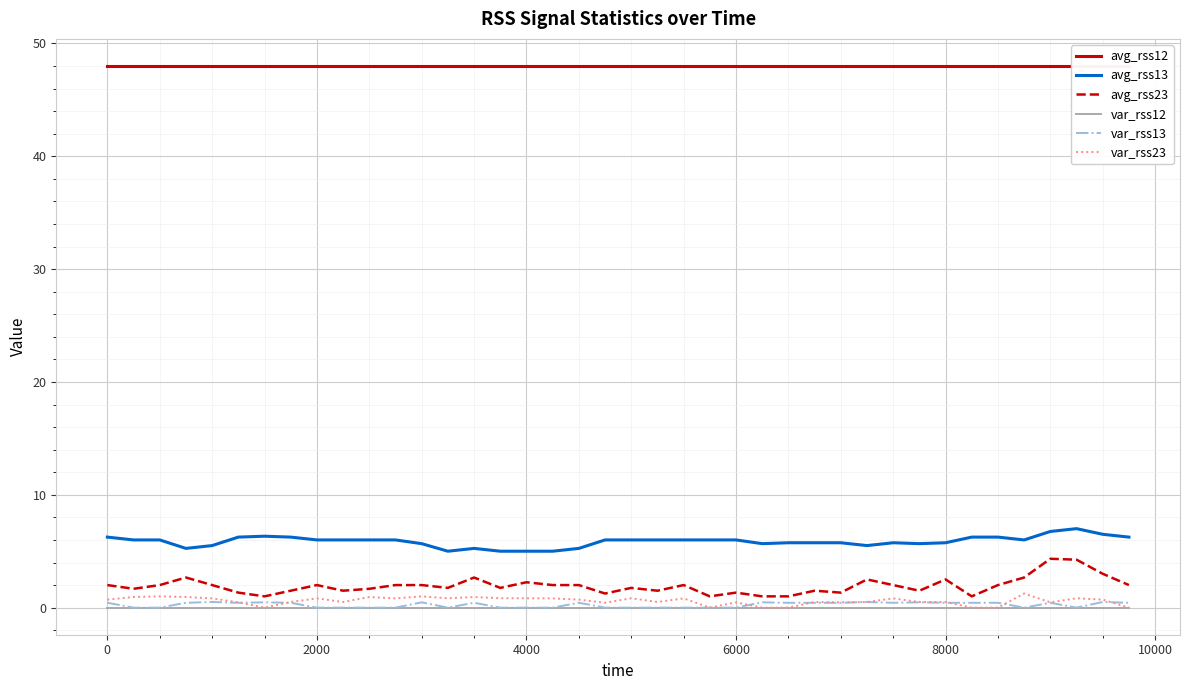

How many lines are shown in the chart?

6